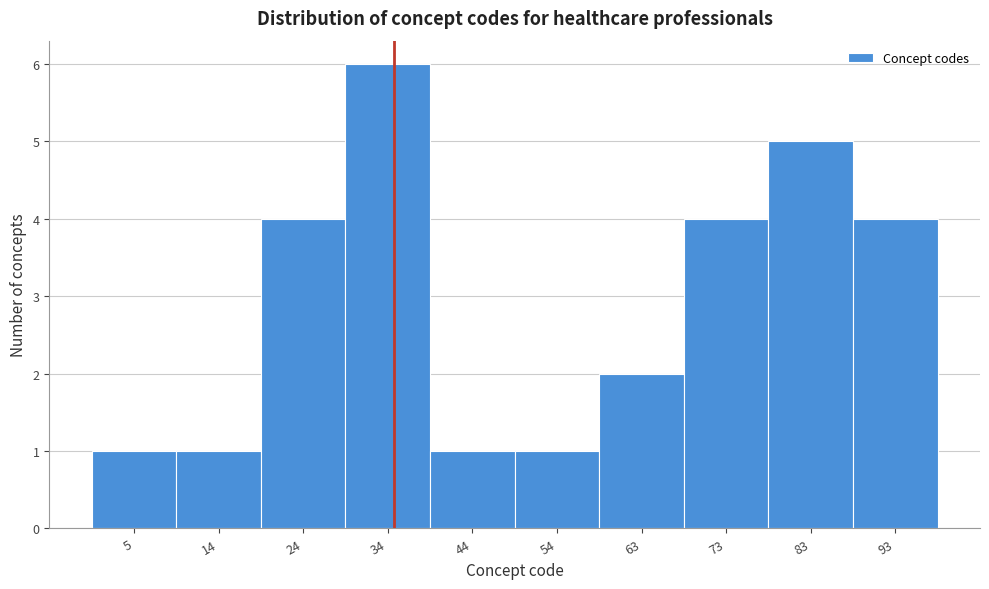

Reading left to right, transcribe all the data shown in this chart.

5=1	14=1	24=4	34=6	44=1	54=1	63=2	73=4	83=5	93=4